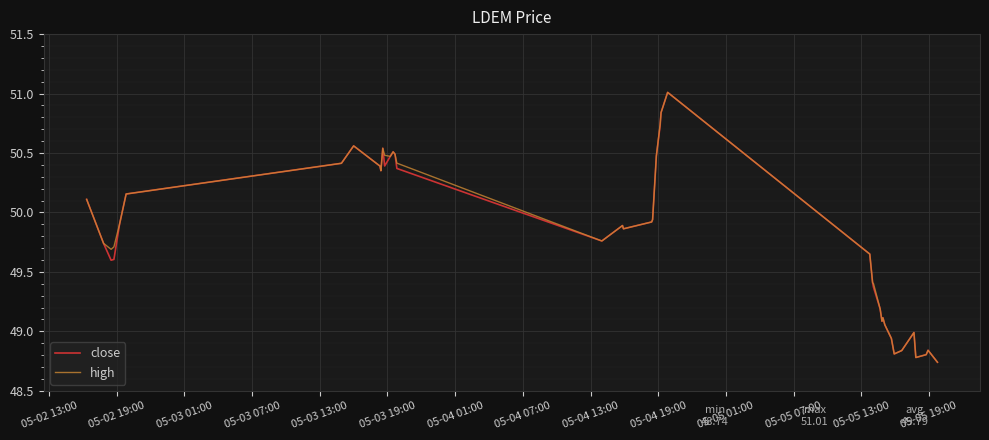

What is the difference between the maximum and minimum values in the high series?

2.3